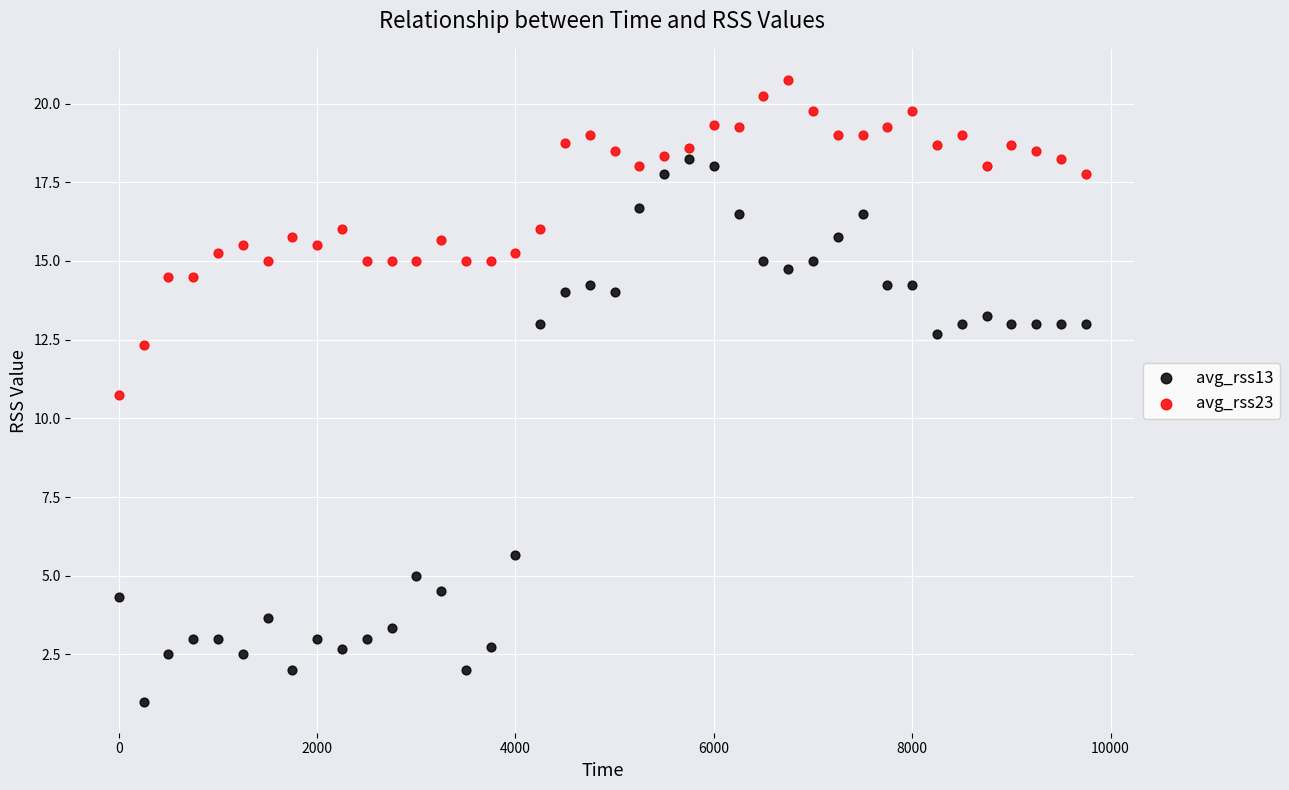

What are all the series names shown in the legend?

avg_rss13, avg_rss23